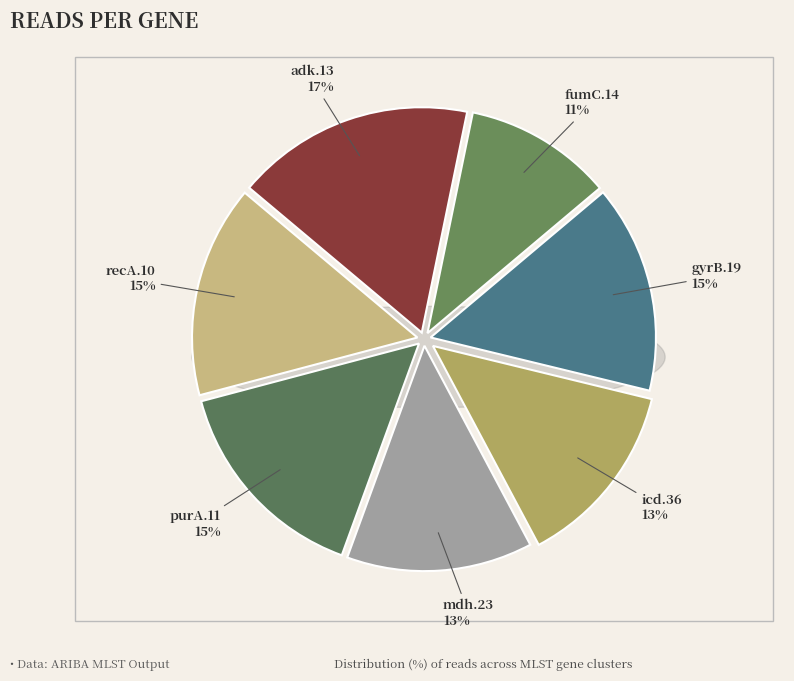

Is there any slice that represents more than half of the pie?

No